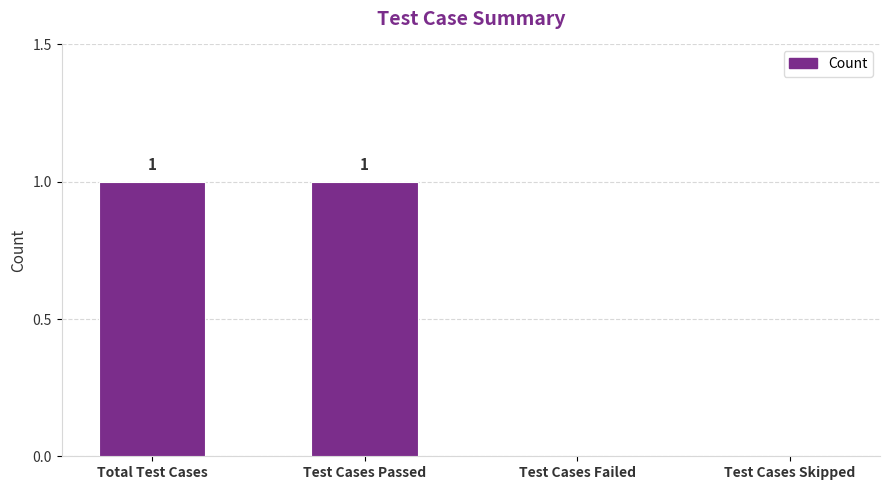

What is the greatest value displayed?

1